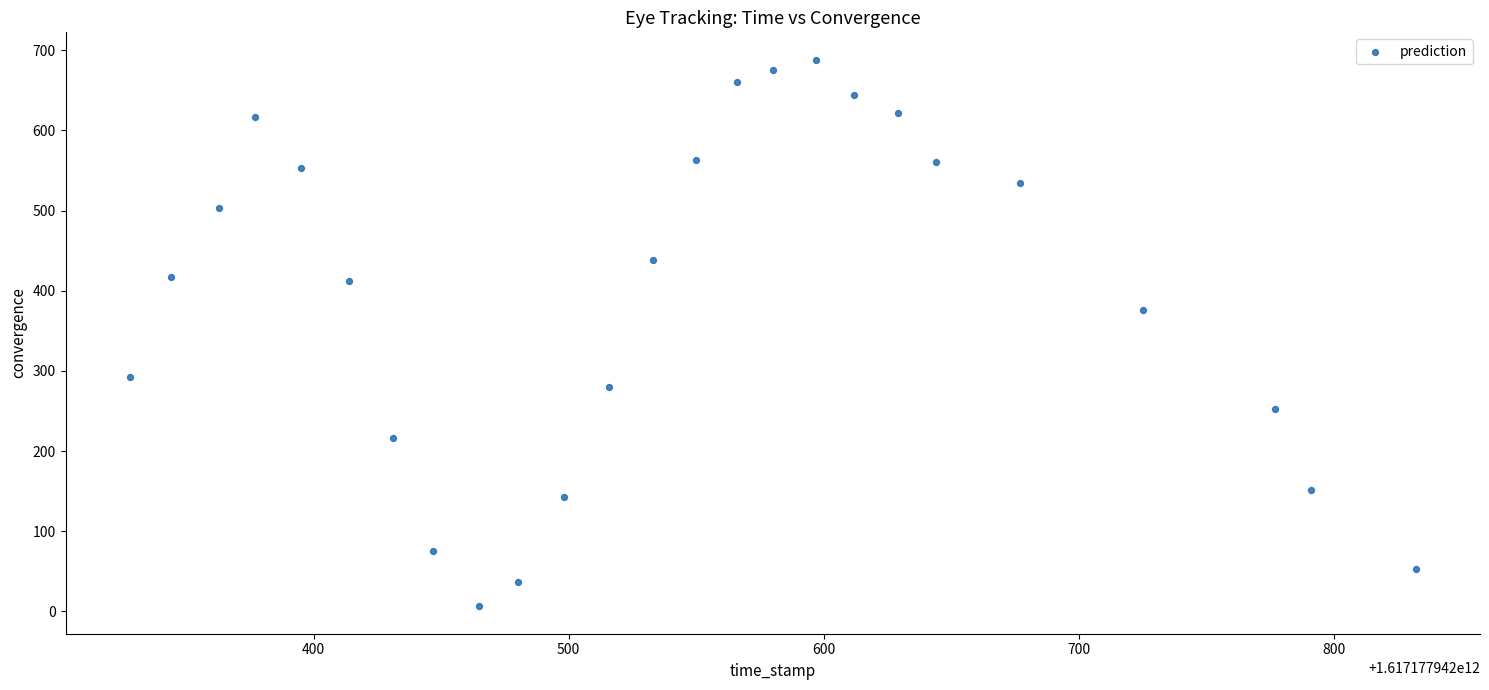

What is the range of X values (max minus min)?

504.0